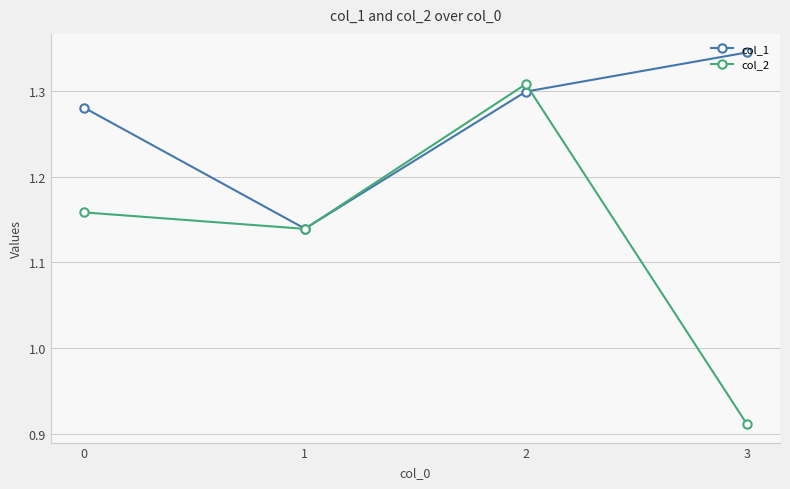

Which category has the highest value across all series?

3